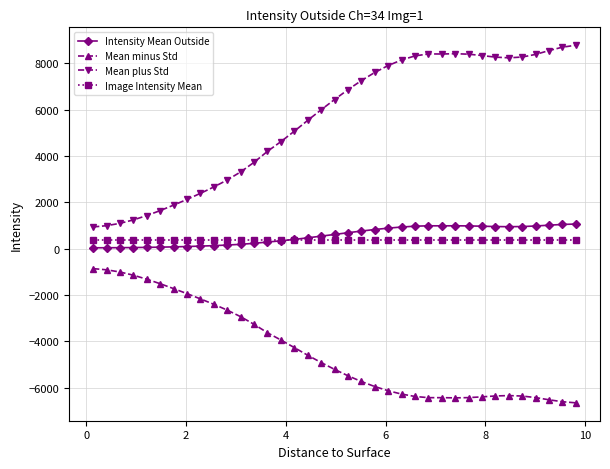

True or false: Mean minus Std and Intensity Mean Outside intersect in this chart.

False